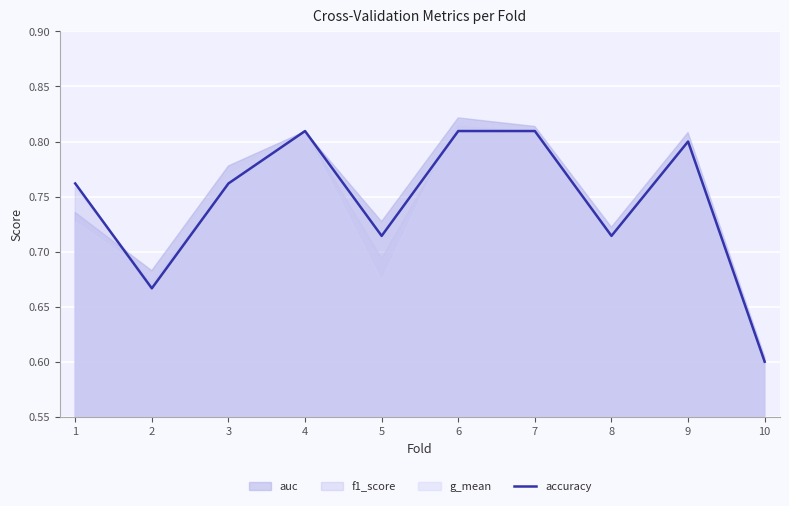

Reading left to right, extract all data points from this chart.

0.8	0.7	0.8	0.8	0.7	0.8	0.8	0.7	0.8	0.6